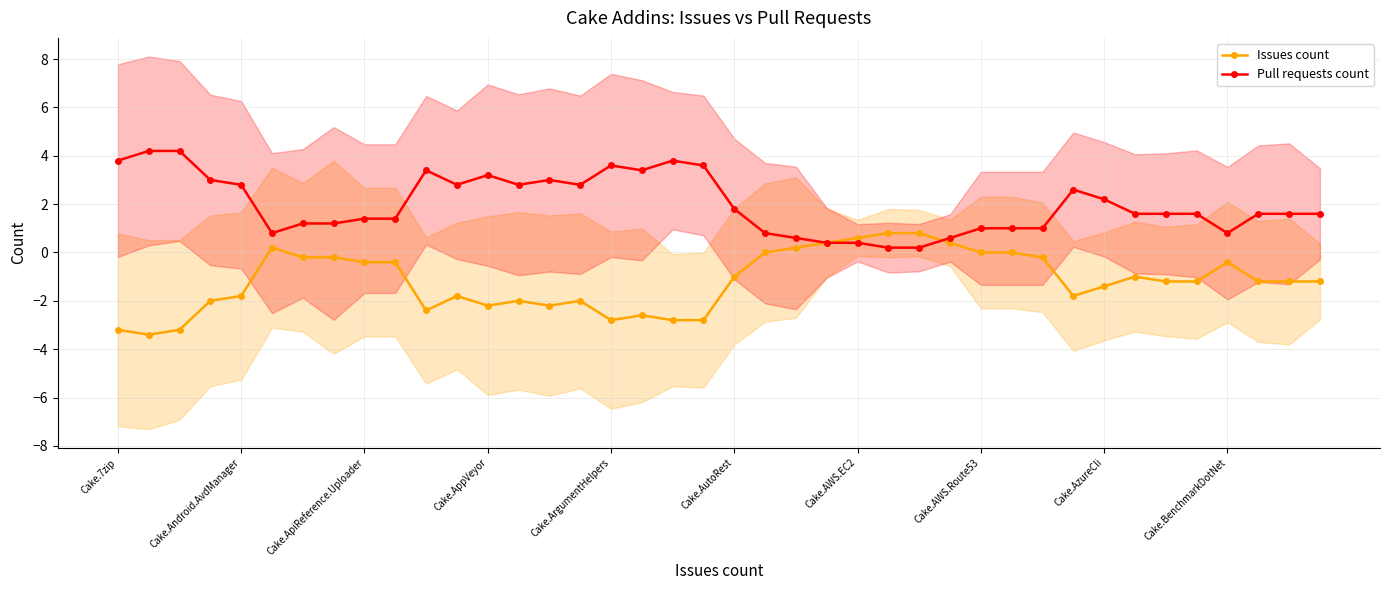

What is the lowest value of the Issues count series?

-3.4